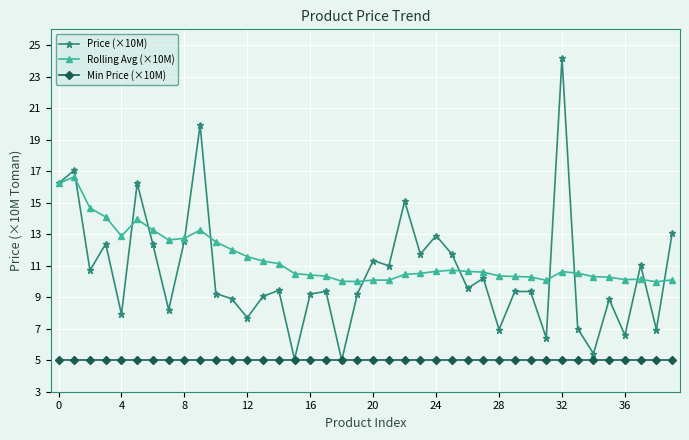

True or false: Price (×10M) has more than 2 interior local peaks.

True